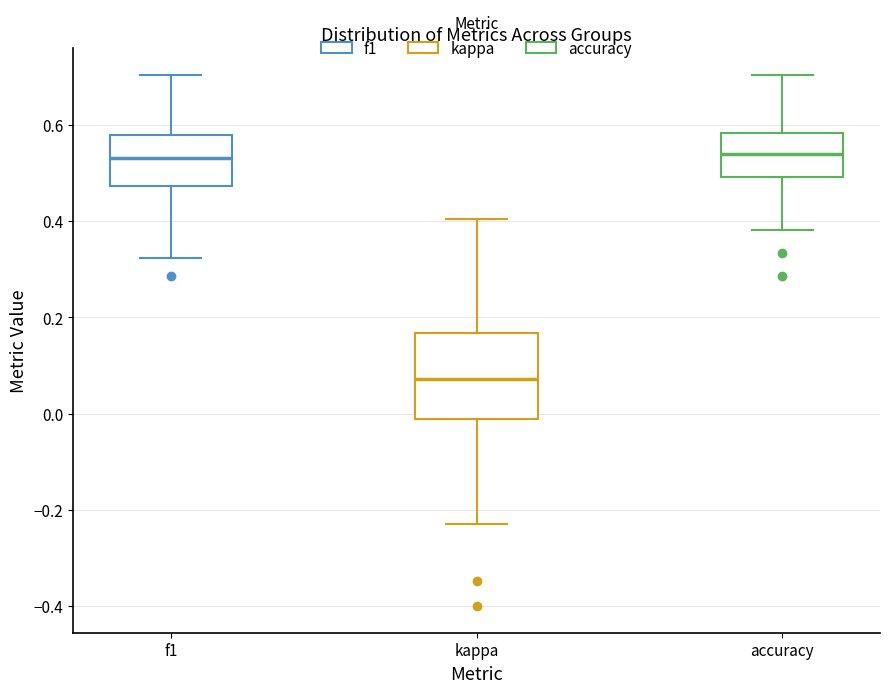

Where does the upper whisker of the box for kappa end on the y-axis? The values are not printed on the chart, so give them approximately, as read against the axis.

0.40